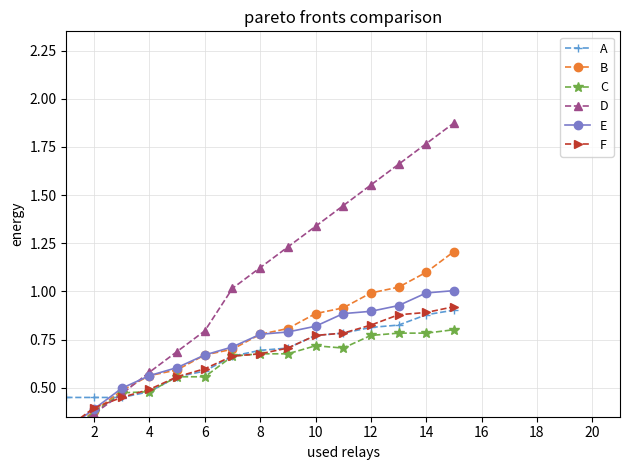

How many distinct data groups are displayed?

6